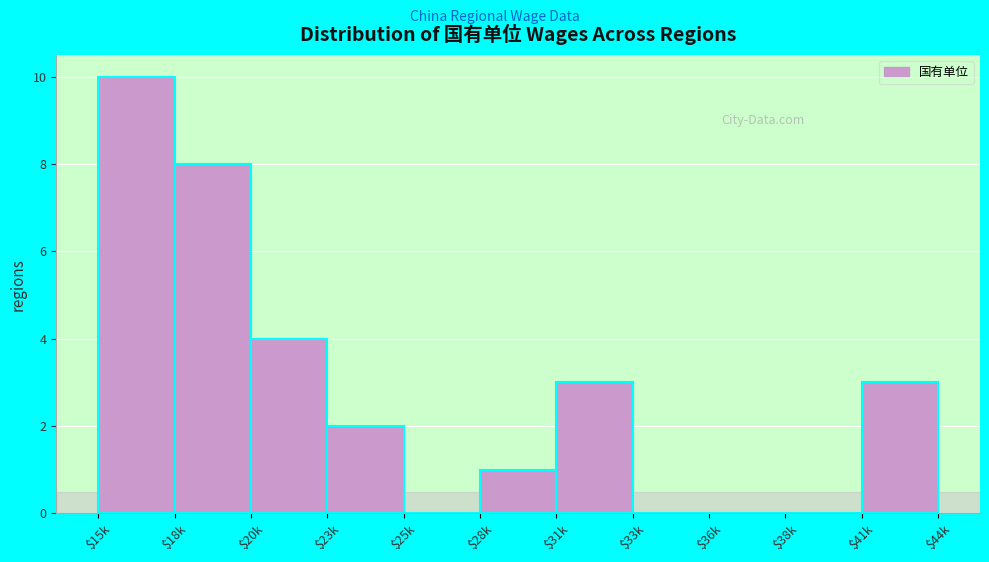

Is it true that the value at $28k is 1?

True